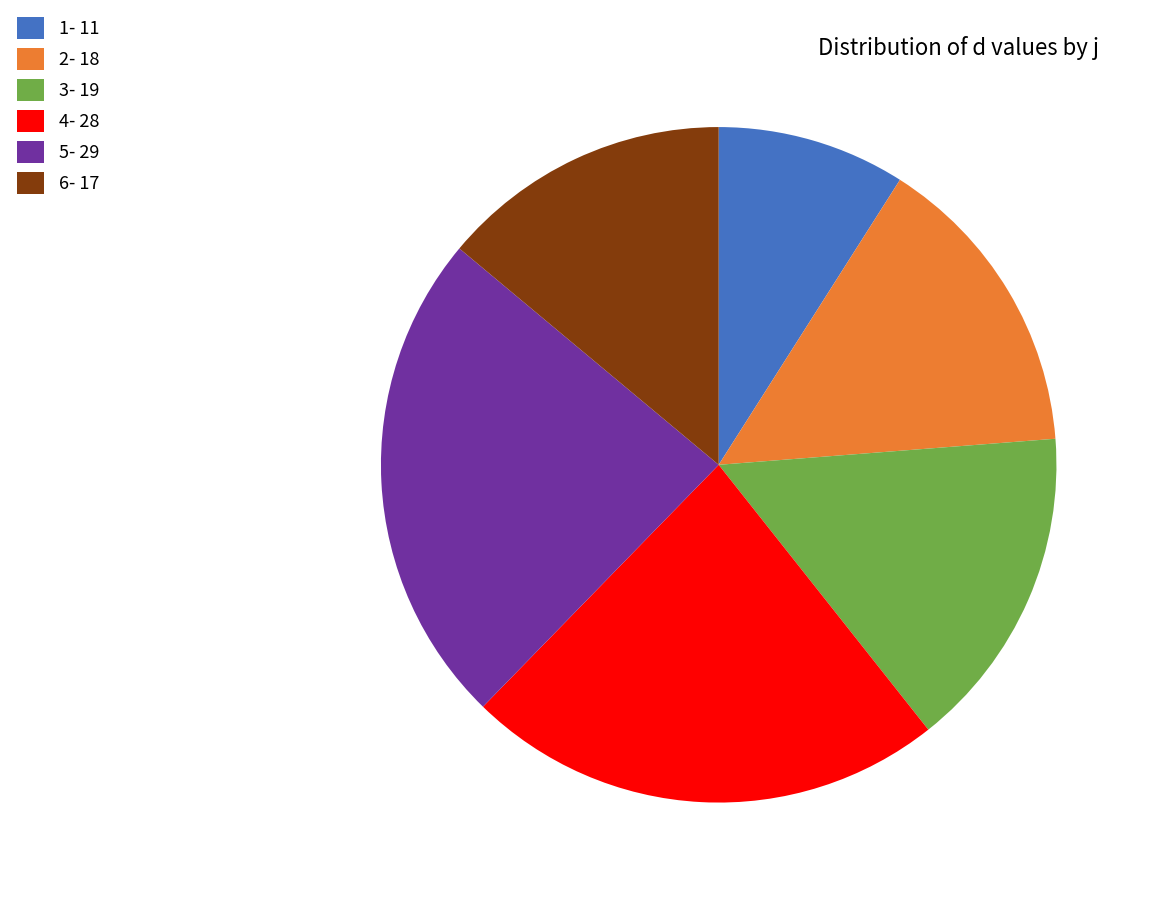

Is there a majority slice in this chart?

No